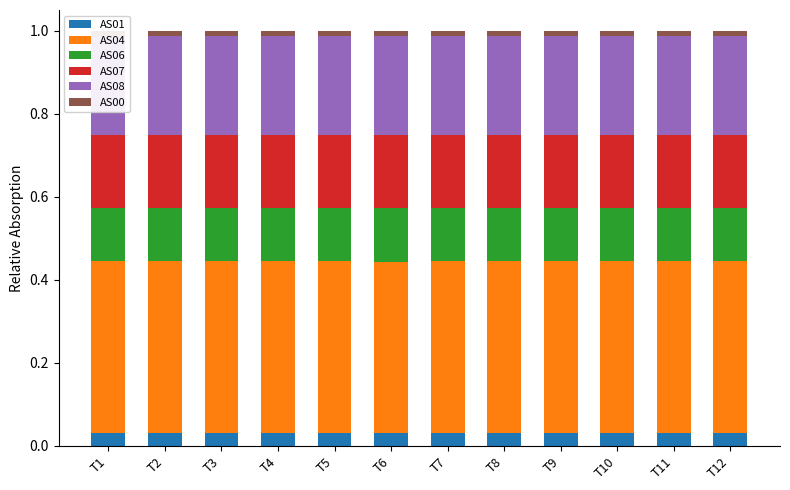

How many AS01 values are between 0 and 1?

12